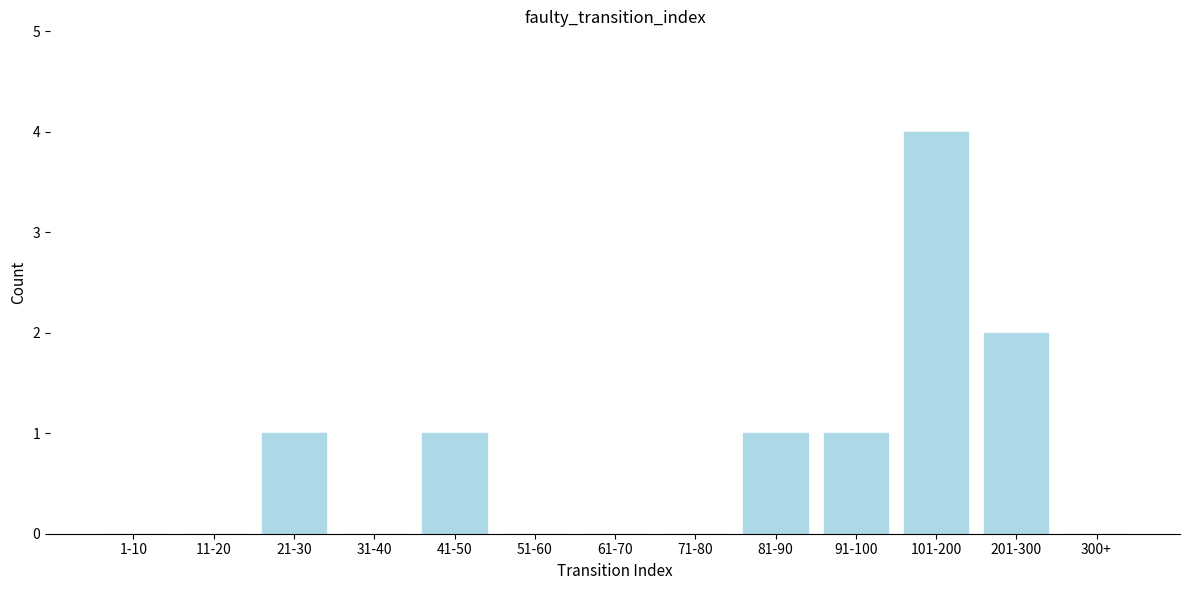

Reading left to right, list all the values displayed in this chart.

1-10=0	11-20=0	21-30=1	31-40=0	41-50=1	51-60=0	61-70=0	71-80=0	81-90=1	91-100=1	101-200=4	201-300=2	300+=0